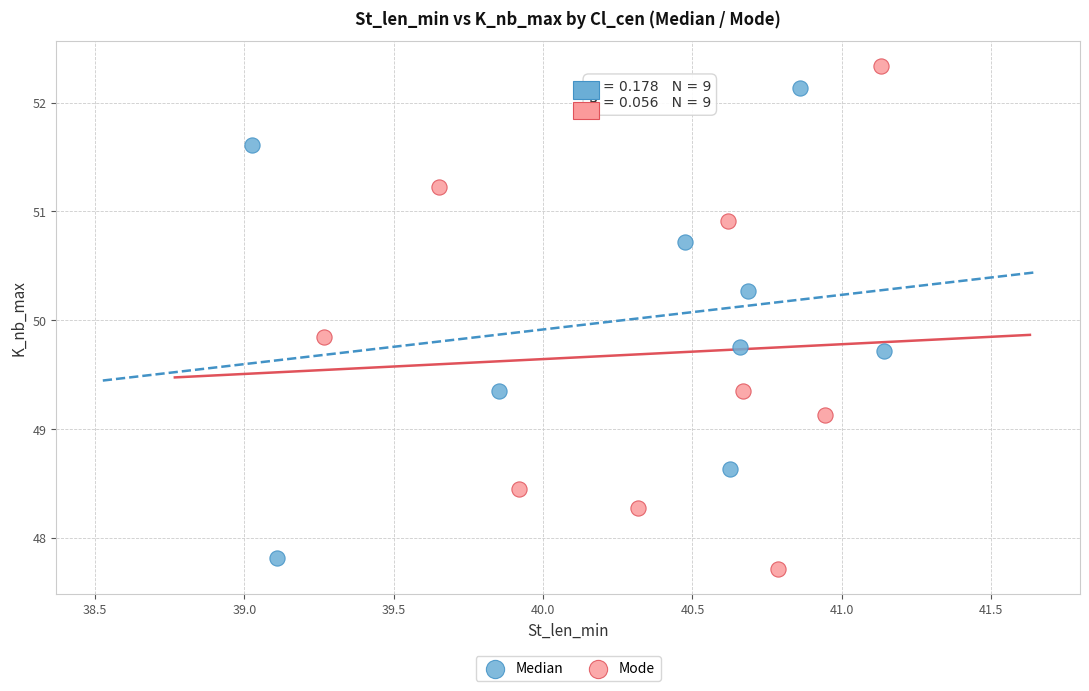

Which series has the widest spread of Y values?

Mode